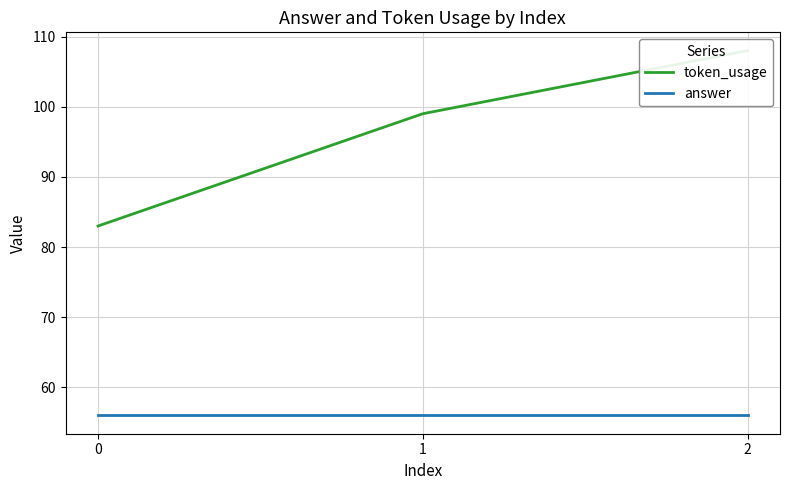

What is the lowest value of the answer series?

56